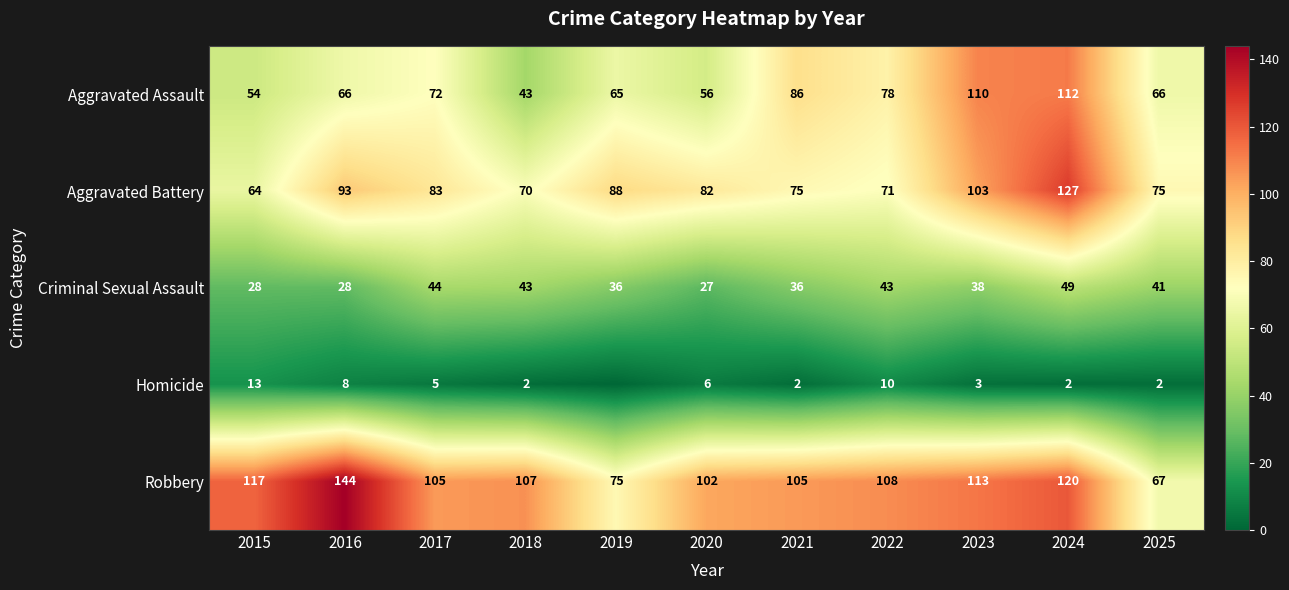

True or false: Aggravated Battery has a value of 55 at 2019.

False